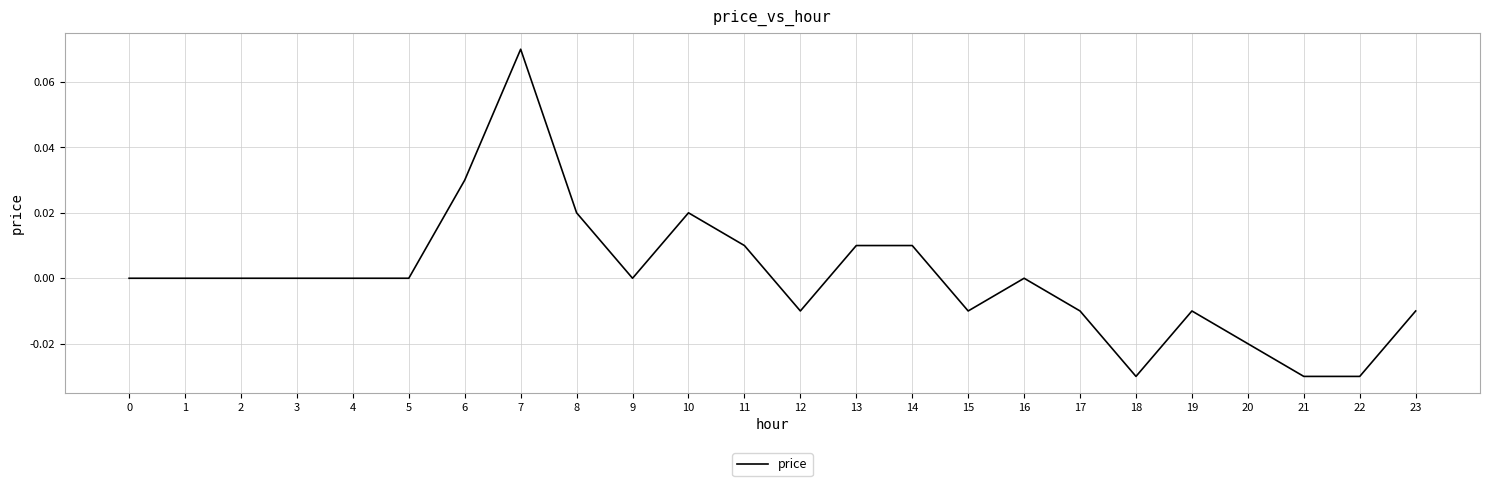

Which has a higher value, 13 or 5?

13